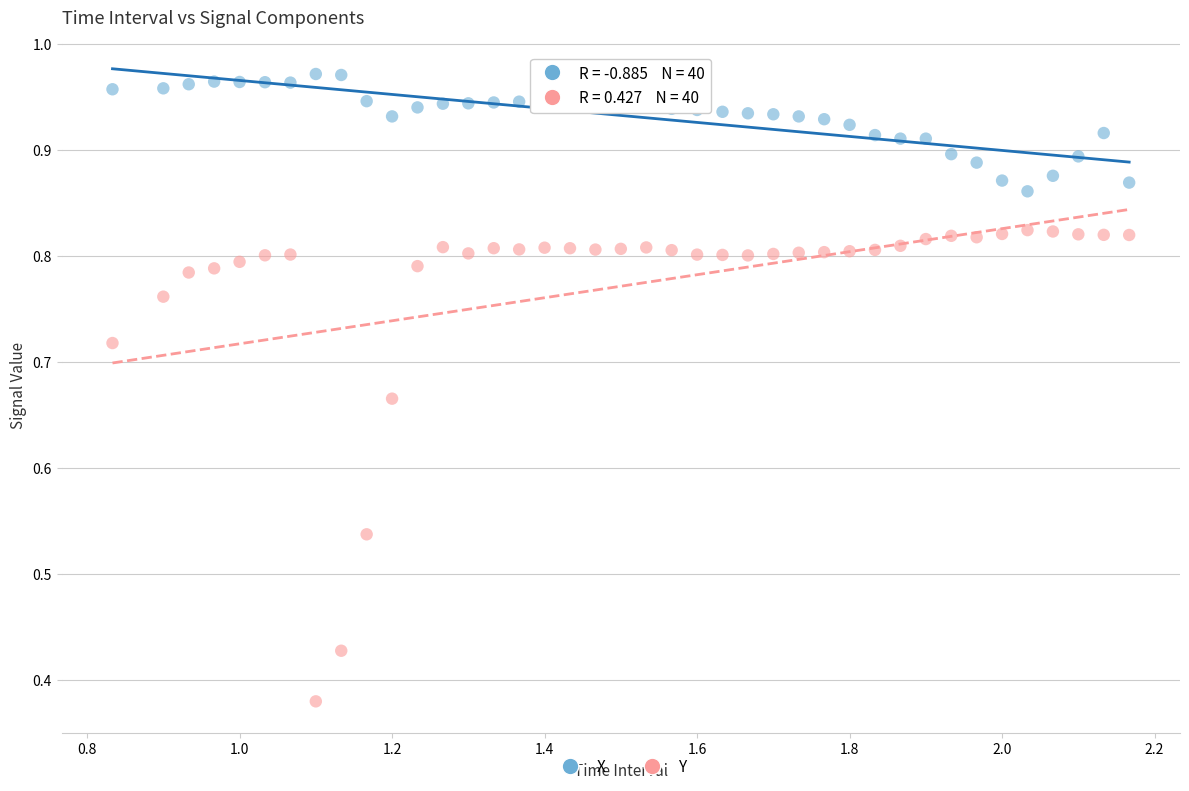

Across all data points, what is the range of X values (max minus min)?

1.3